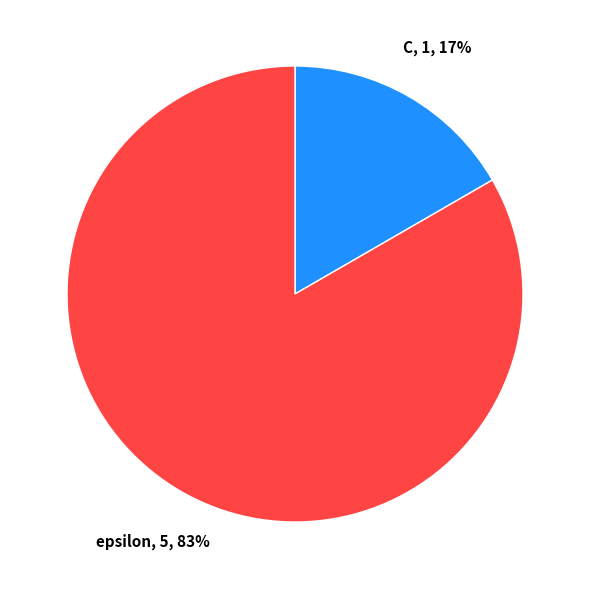

Combined, do epsilon and C account for over 50%?

Yes